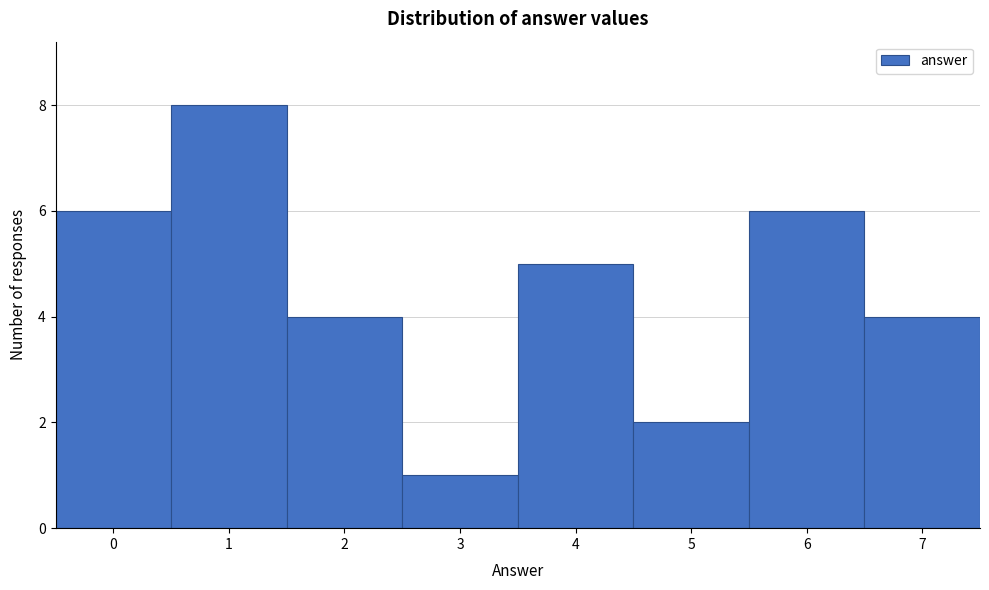

Reading left to right, list every bar in this chart as the range it spans on the x-axis followed by its height. The values are not printed on the chart, so give them approximately, as read against the axis.

-0.5 to 0.5: 6
0.5 to 1.5: 8
1.5 to 2.5: 4
2.5 to 3.5: 1
3.5 to 4.5: 5
4.5 to 5.5: 2
5.5 to 6.5: 6
6.5 to 7.5: 4